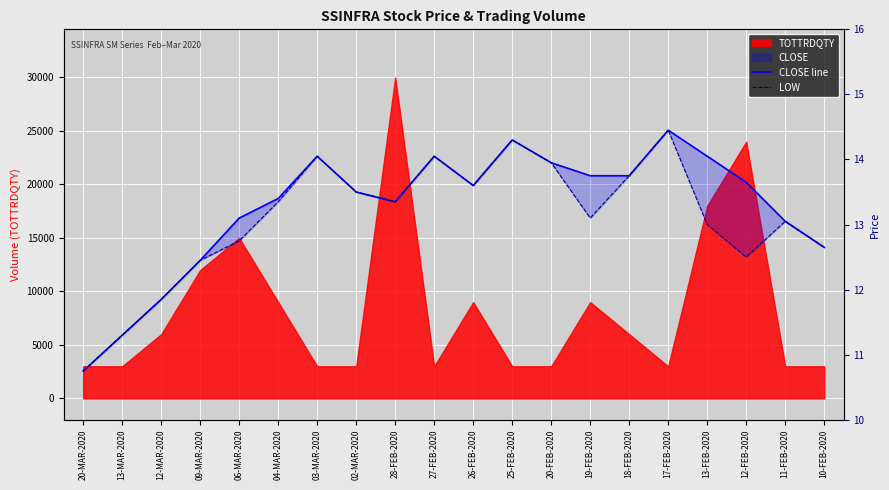

Read the CLOSE line value at 06-MAR-2020.

13.1